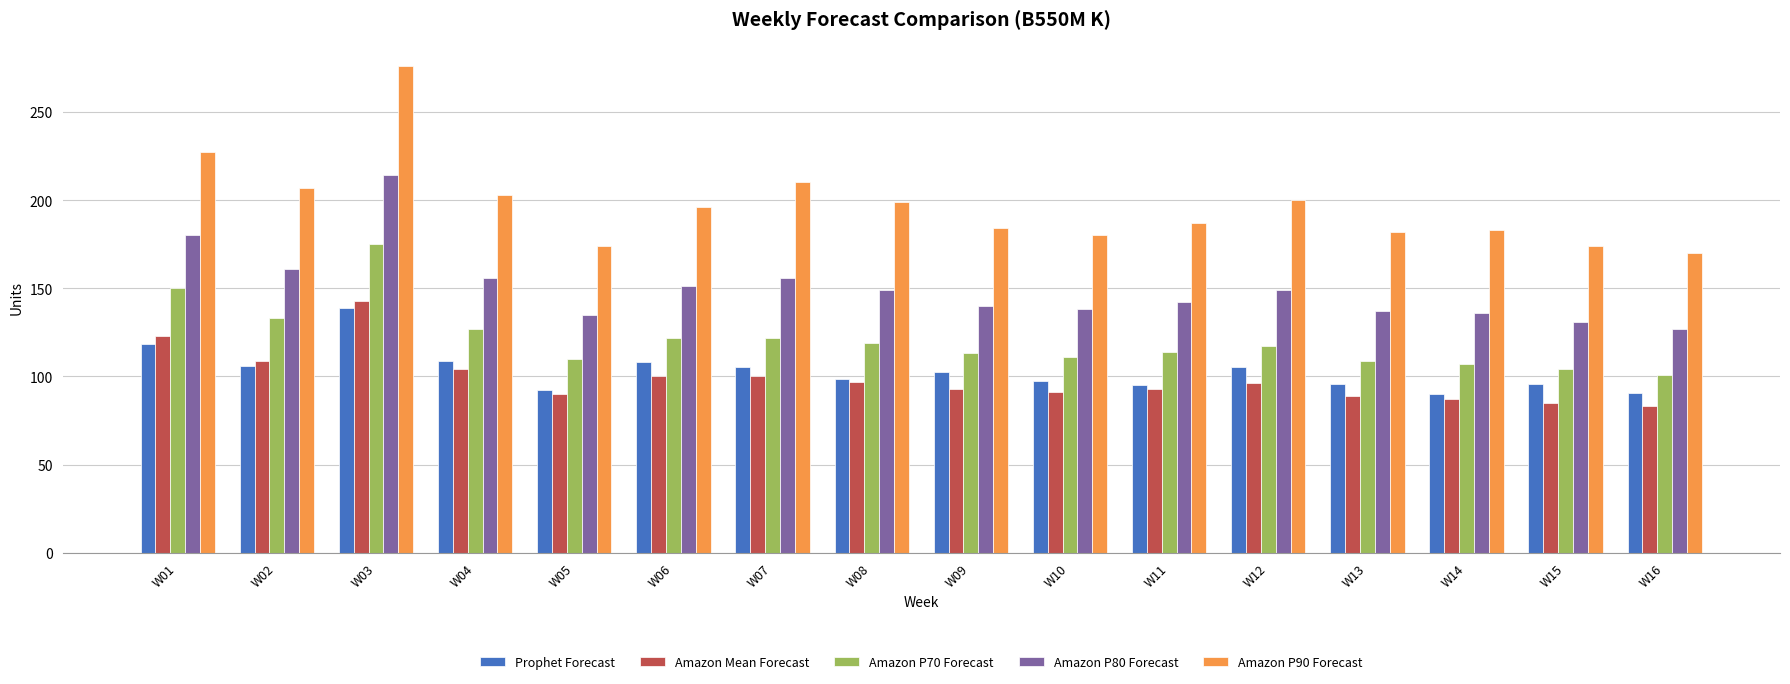

What are all the series names shown in the legend?

Prophet Forecast, Amazon Mean Forecast, Amazon P70 Forecast, Amazon P80 Forecast, Amazon P90 Forecast